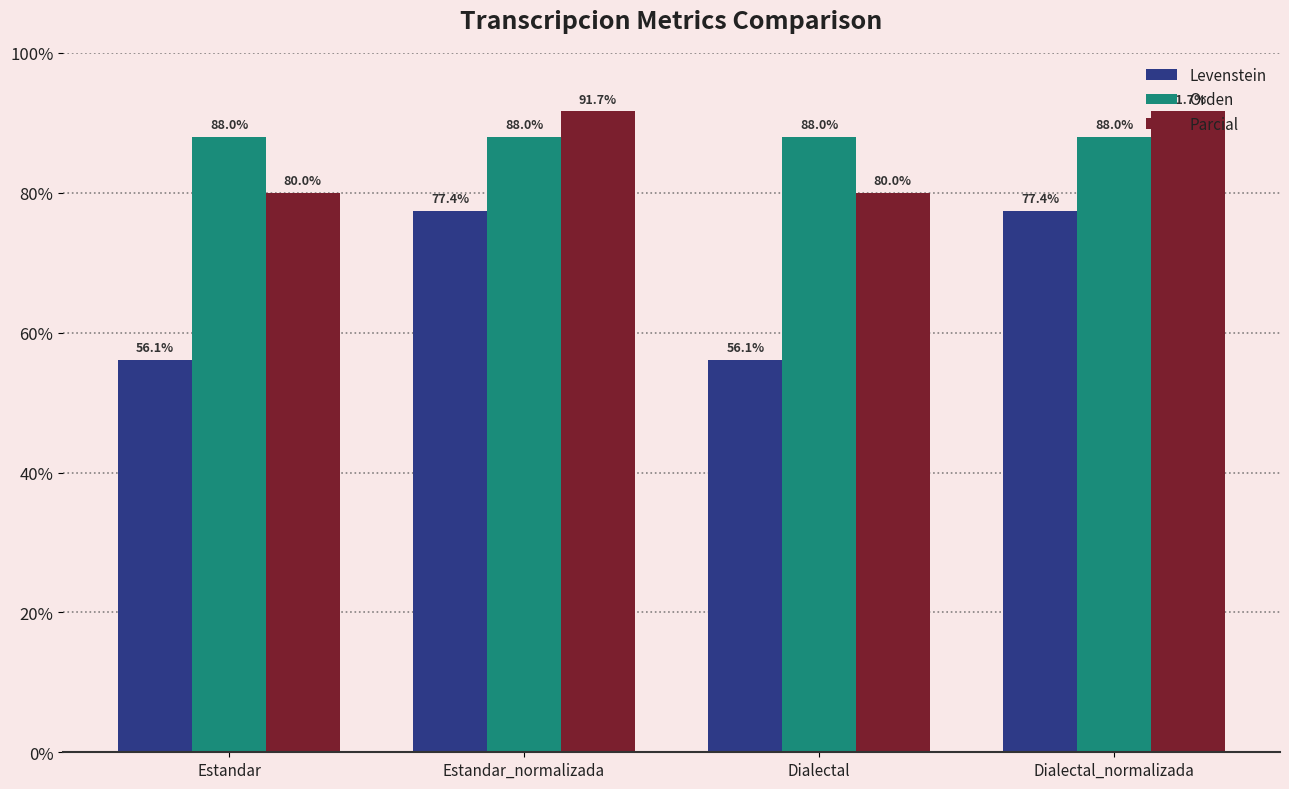

What is the label of the 4th bar from the right?

Estandar